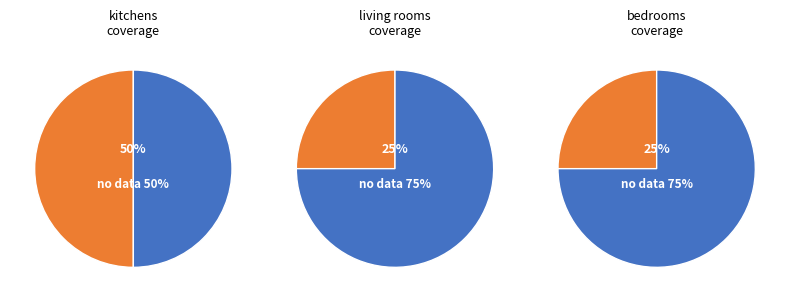

What is the ratio of the value at living_rooms to the value at kitchens?

0.5